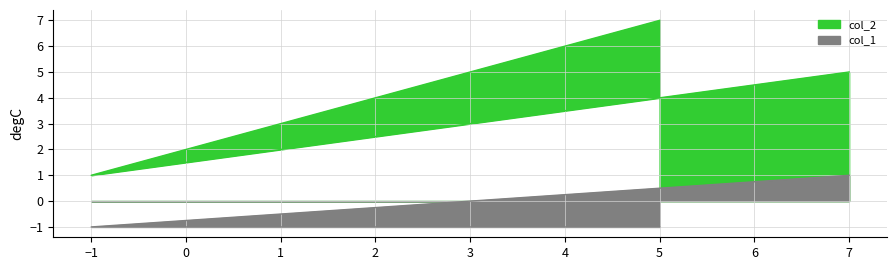

List the series in order of their peak value, highest first.

col_2, col_1